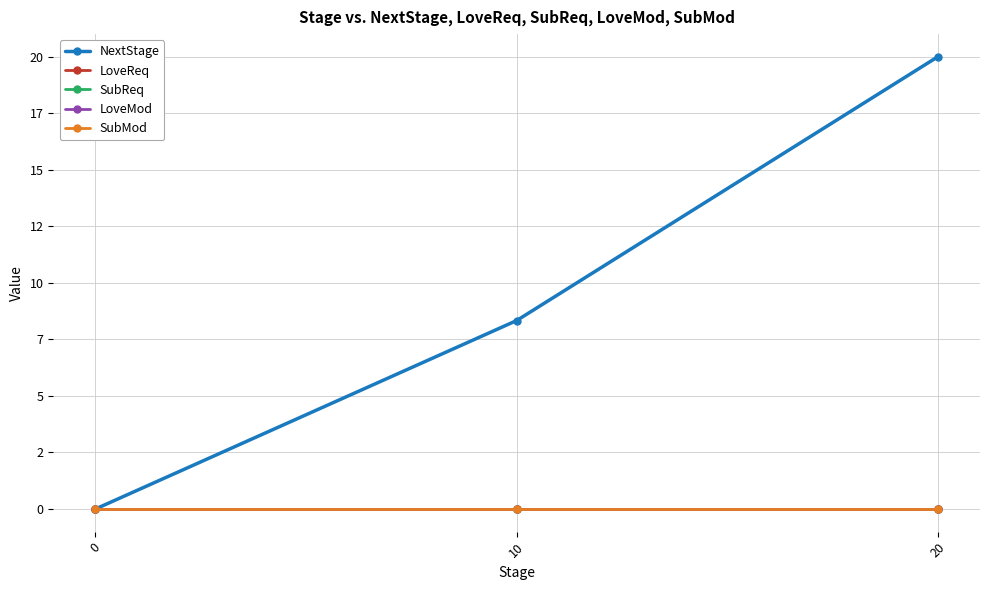

Does the chart have visible grid lines?

Yes